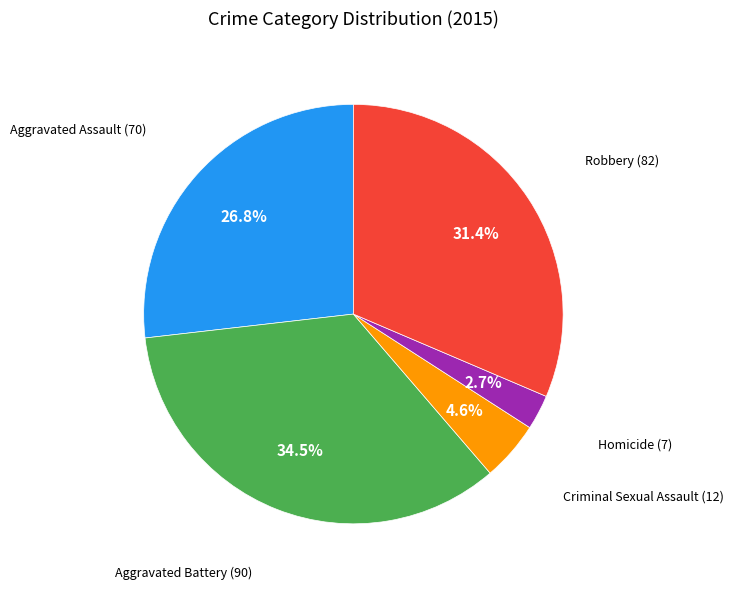

Is there any slice that represents more than half of the pie?

No